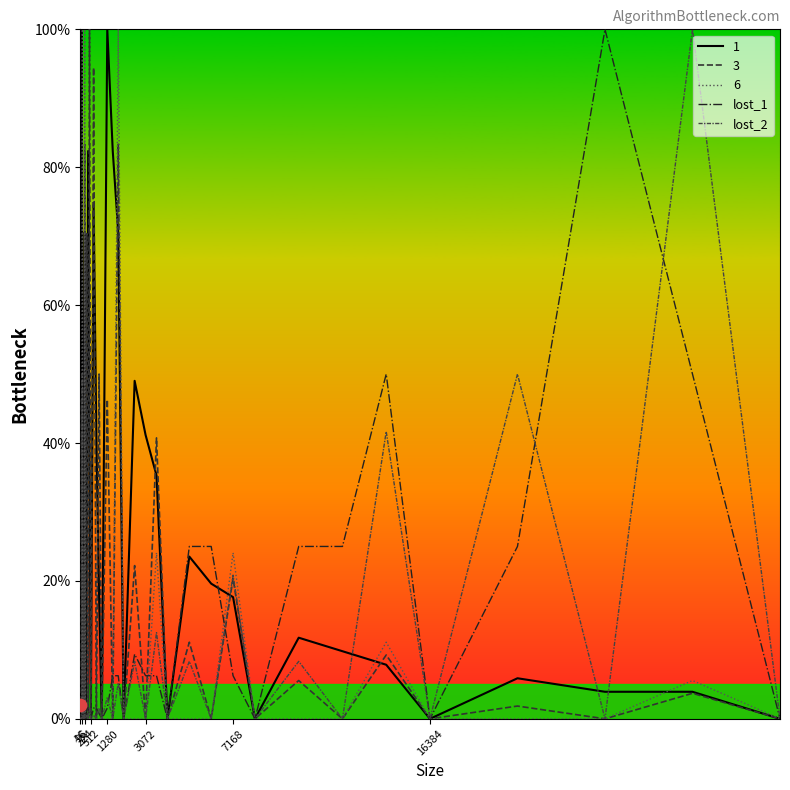

Which series contains the highest Y value?

lost_1